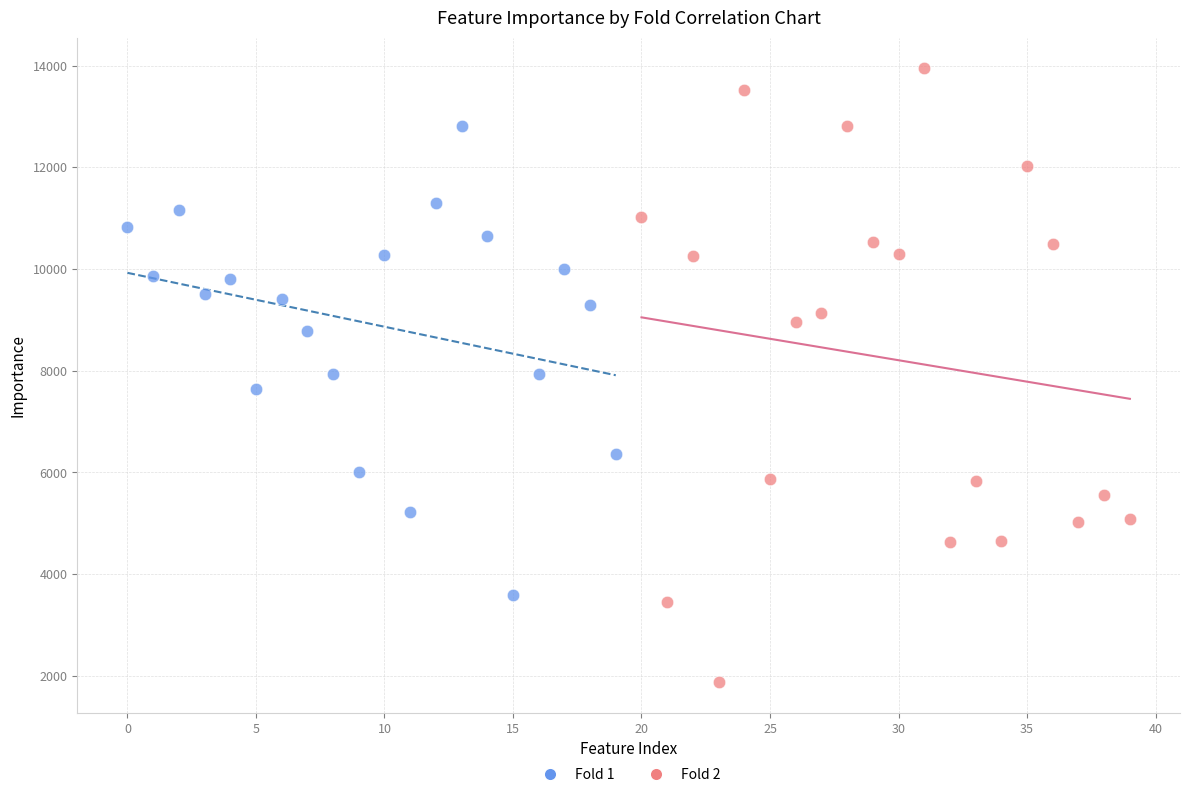

Which series reaches the minimum Y coordinate?

Fold 2